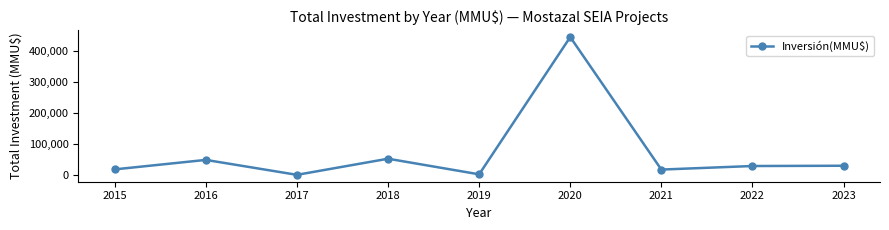

The chart shows a value of 33644 at 2015. True or false?

False